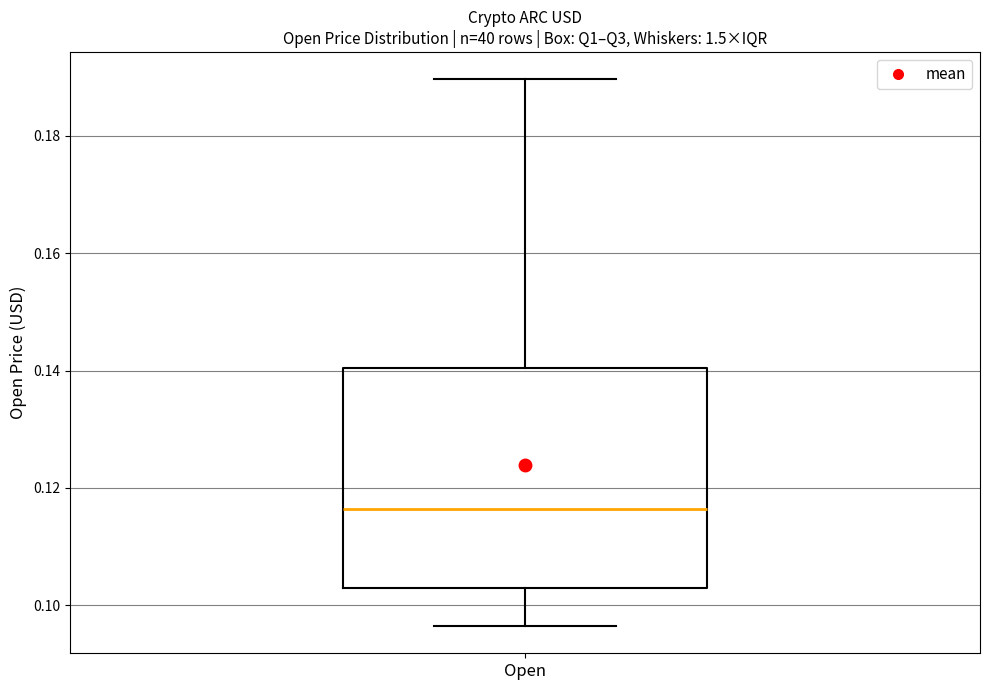

Read this box plot against the y-axis: the position of the median line, the range covered by the box, and the ends of both whiskers. The values are not printed on the chart, so give them approximately, as read against the axis.

median 0.116, box 0.102 to 0.140, whiskers 0.096 to 0.190